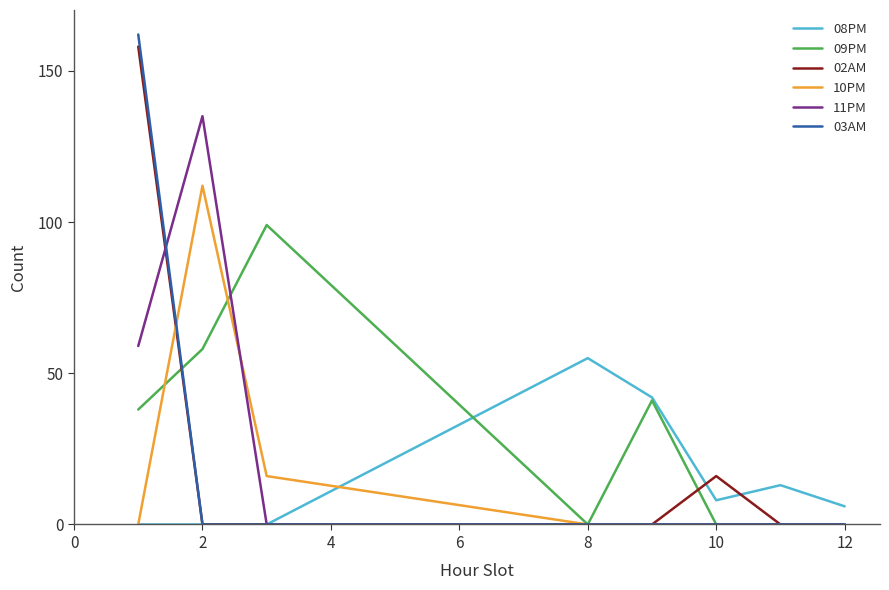

Does the chart display data point markers on the line(s)?

No